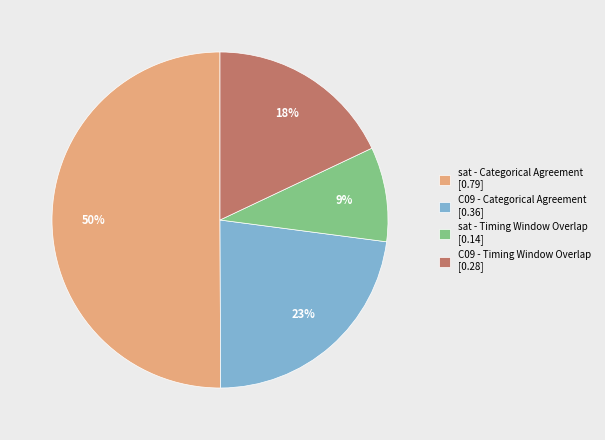

Combined, do sat - Categorical Agreement [0.79] and sat - Timing Window Overlap [0.14] account for over 50%?

Yes